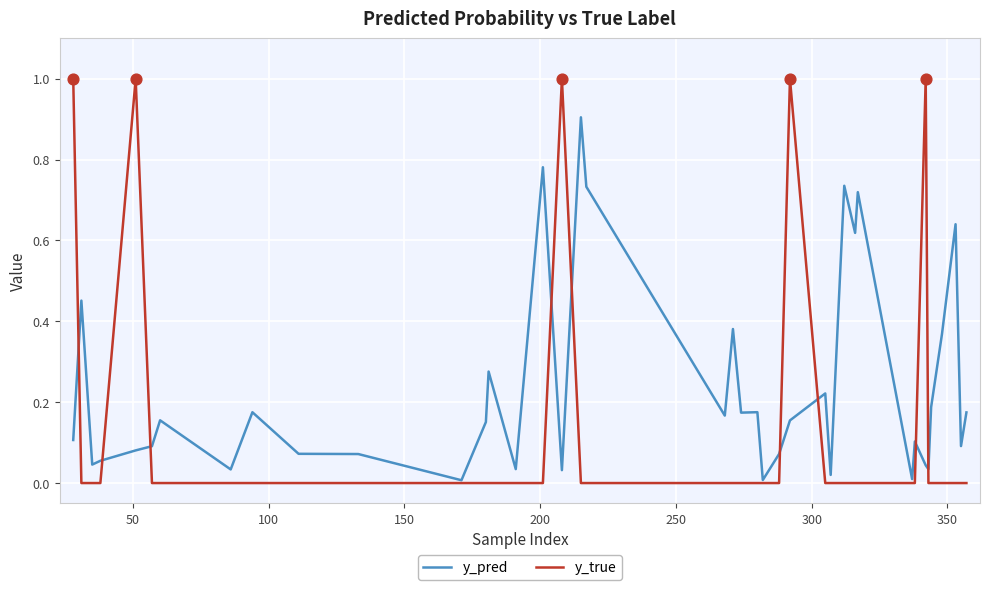

List the series in order of their overall mean, highest first.

y_pred, y_true